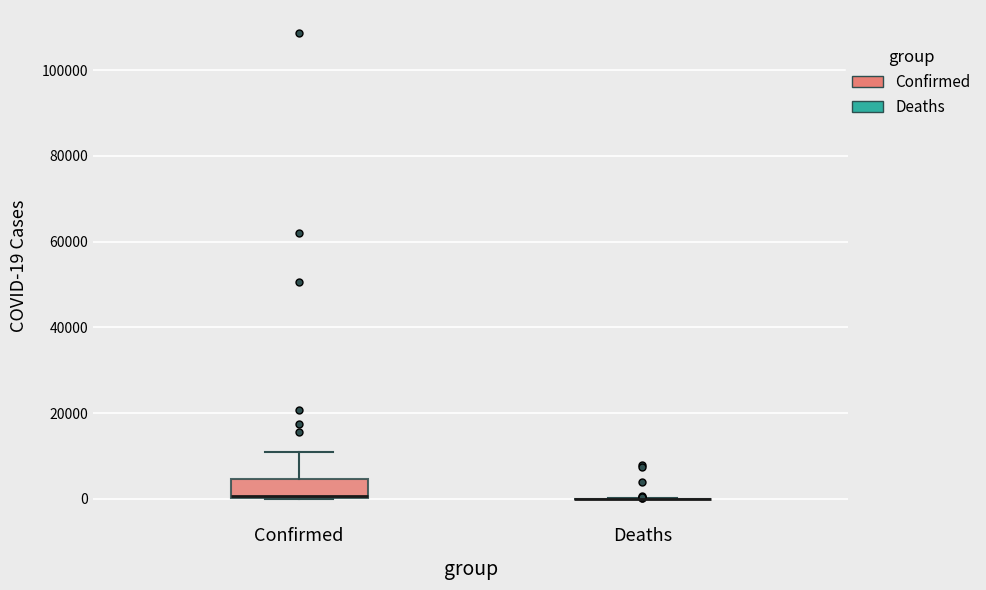

Comparing the boxes themselves (not the whiskers), which one is the tallest?

Confirmed